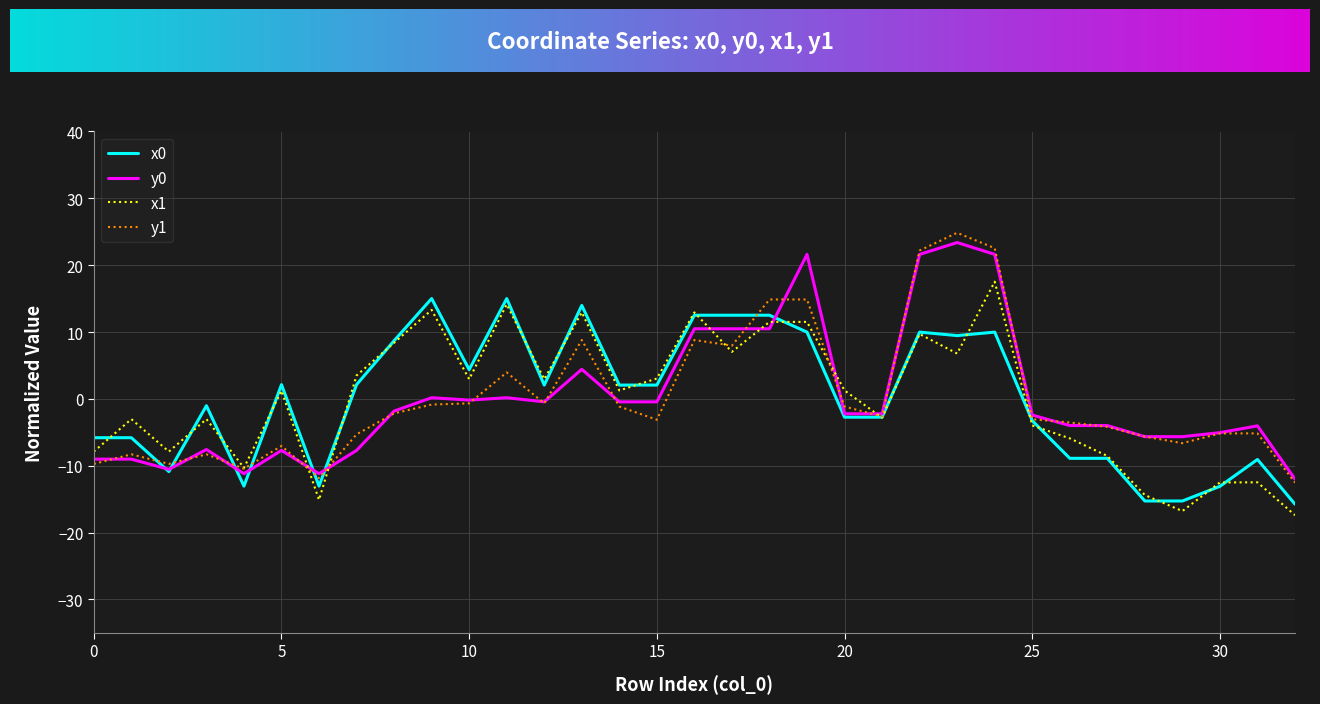

What is the minimum value shown in the chart?

-17.4